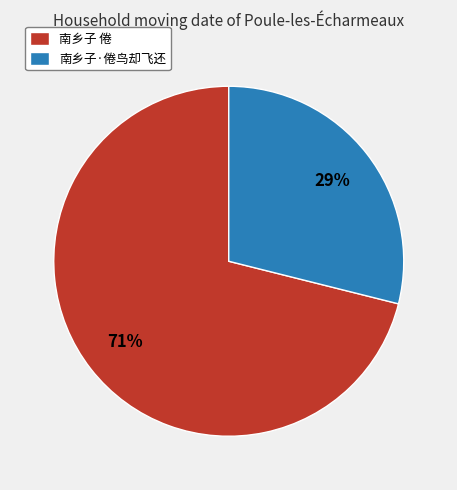

Which has a higher value, 南乡子 倦 or 南乡子·倦鸟却飞还?

南乡子 倦